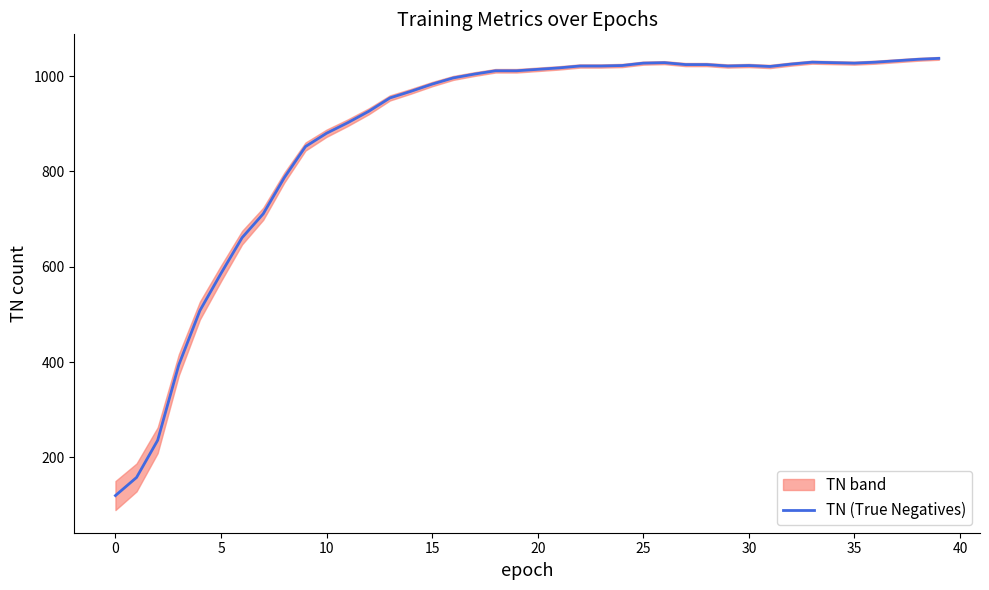

What is the difference between the maximum and minimum values?

917